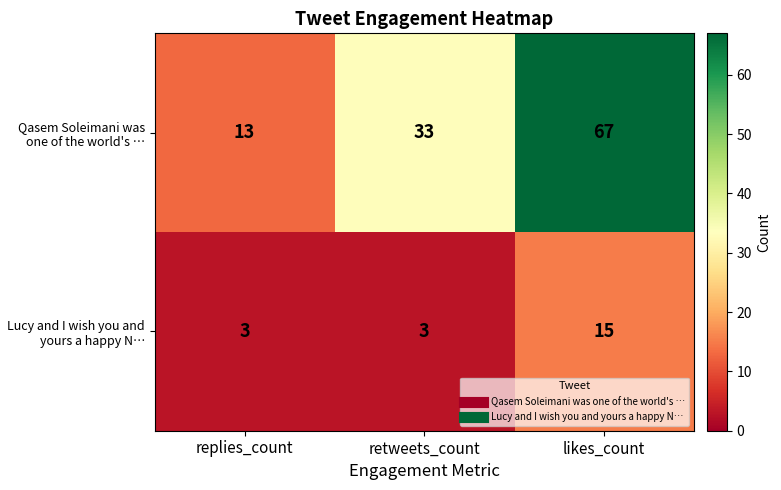

What value does the Qasem Soleimani was one of the world's … series have at retweets_count?

33